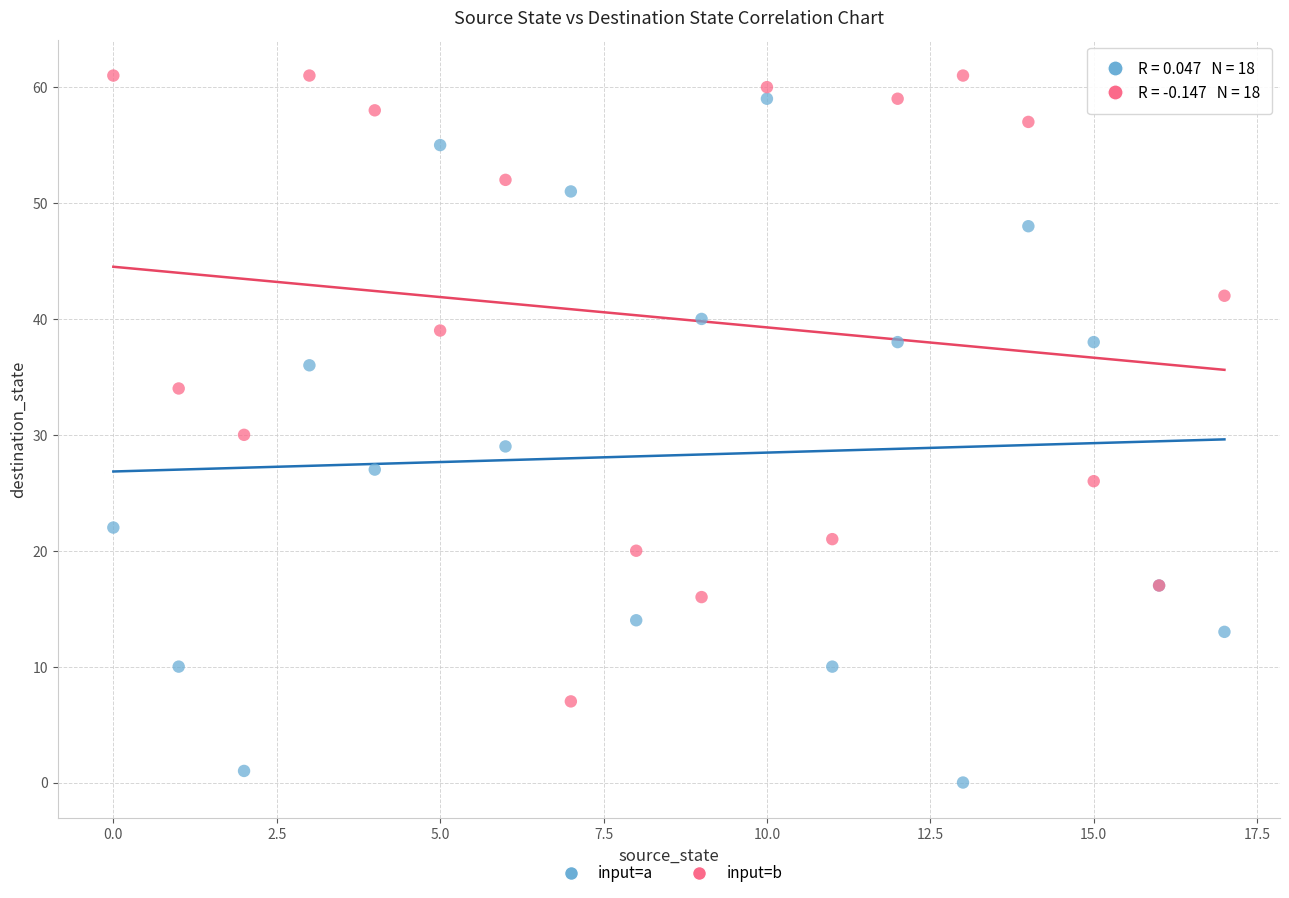

Which series contains the lowest Y value?

input=a